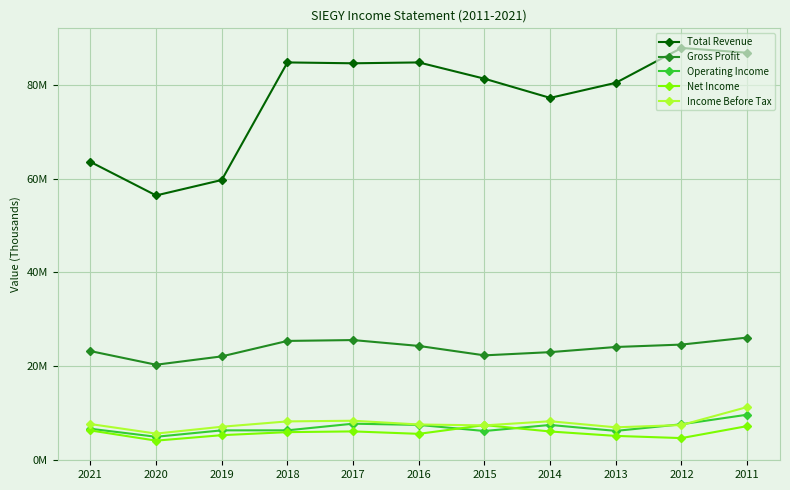

What is the spread (max minus min) of values at 2012?

83197500